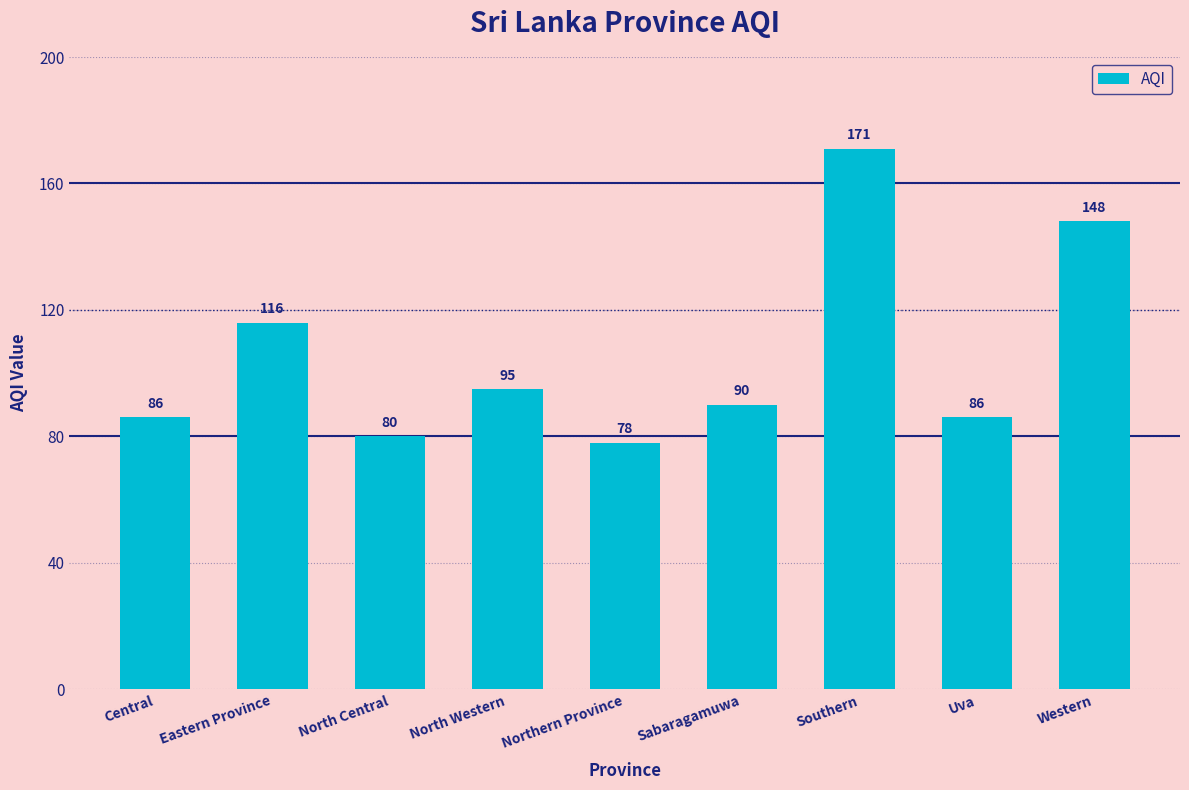

What is the value of the 3rd bar from the left?

80